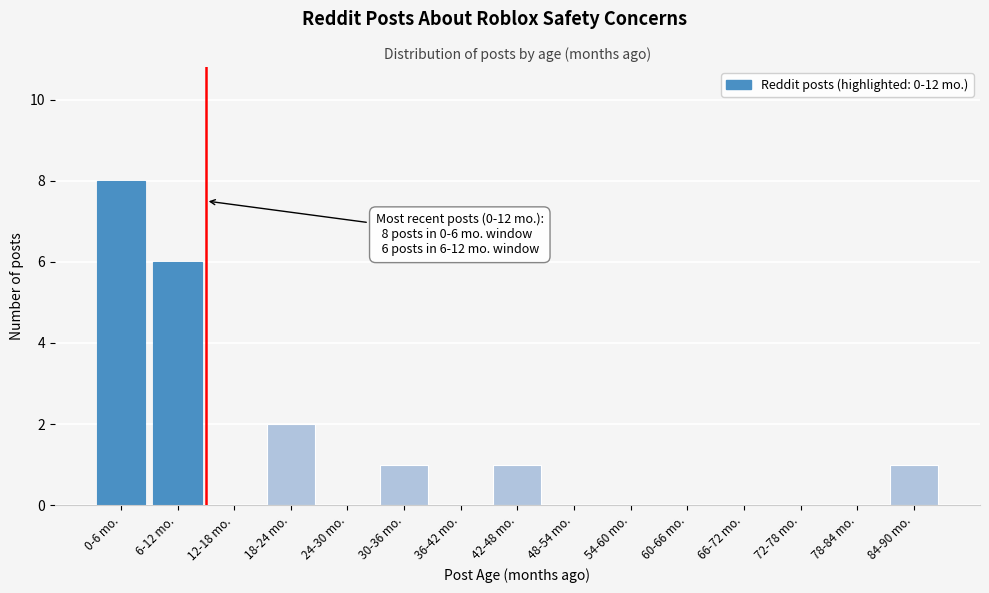

Which label corresponds to the largest value in the chart?

0-6 mo.